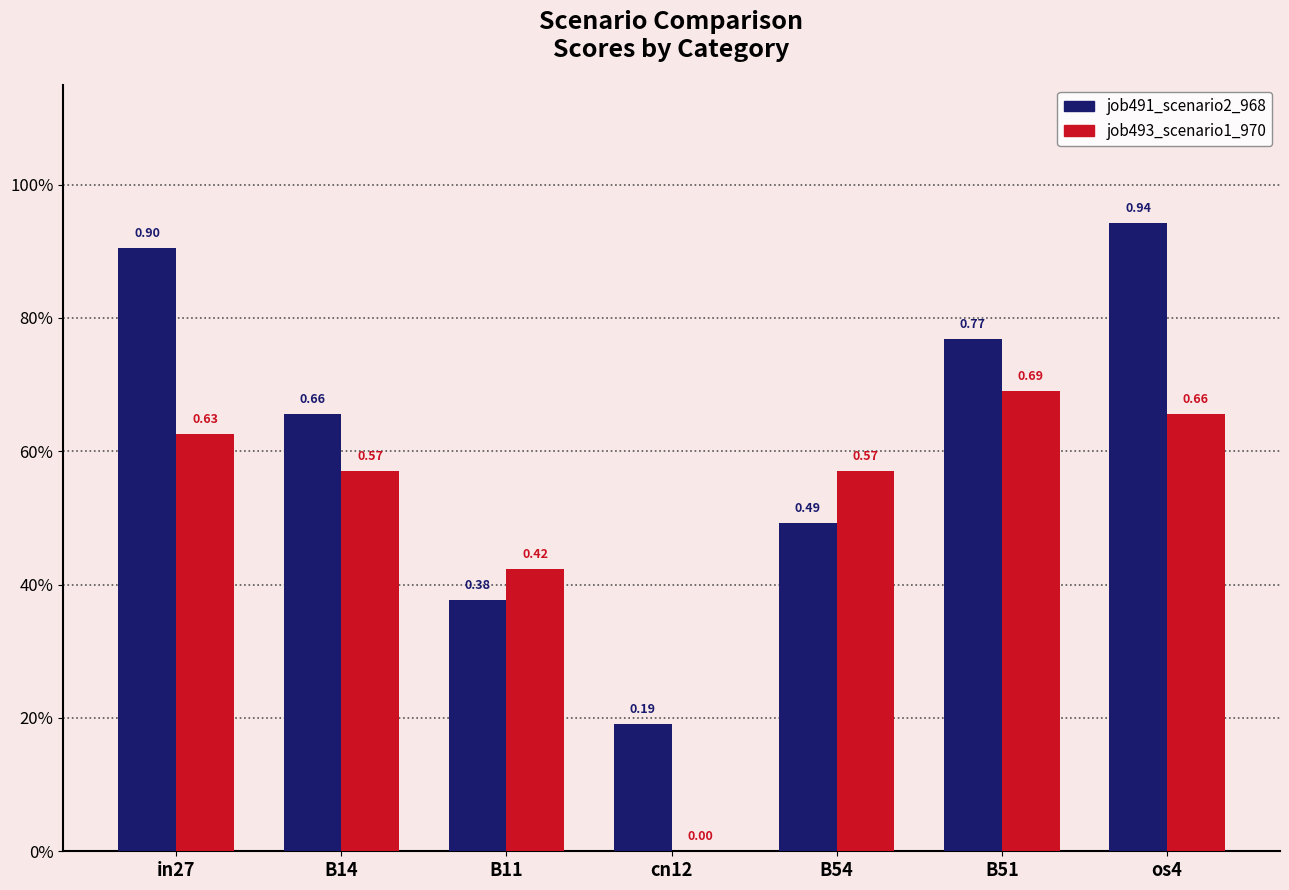

What are all the series names shown in the legend?

job491_scenario2_968, job493_scenario1_970